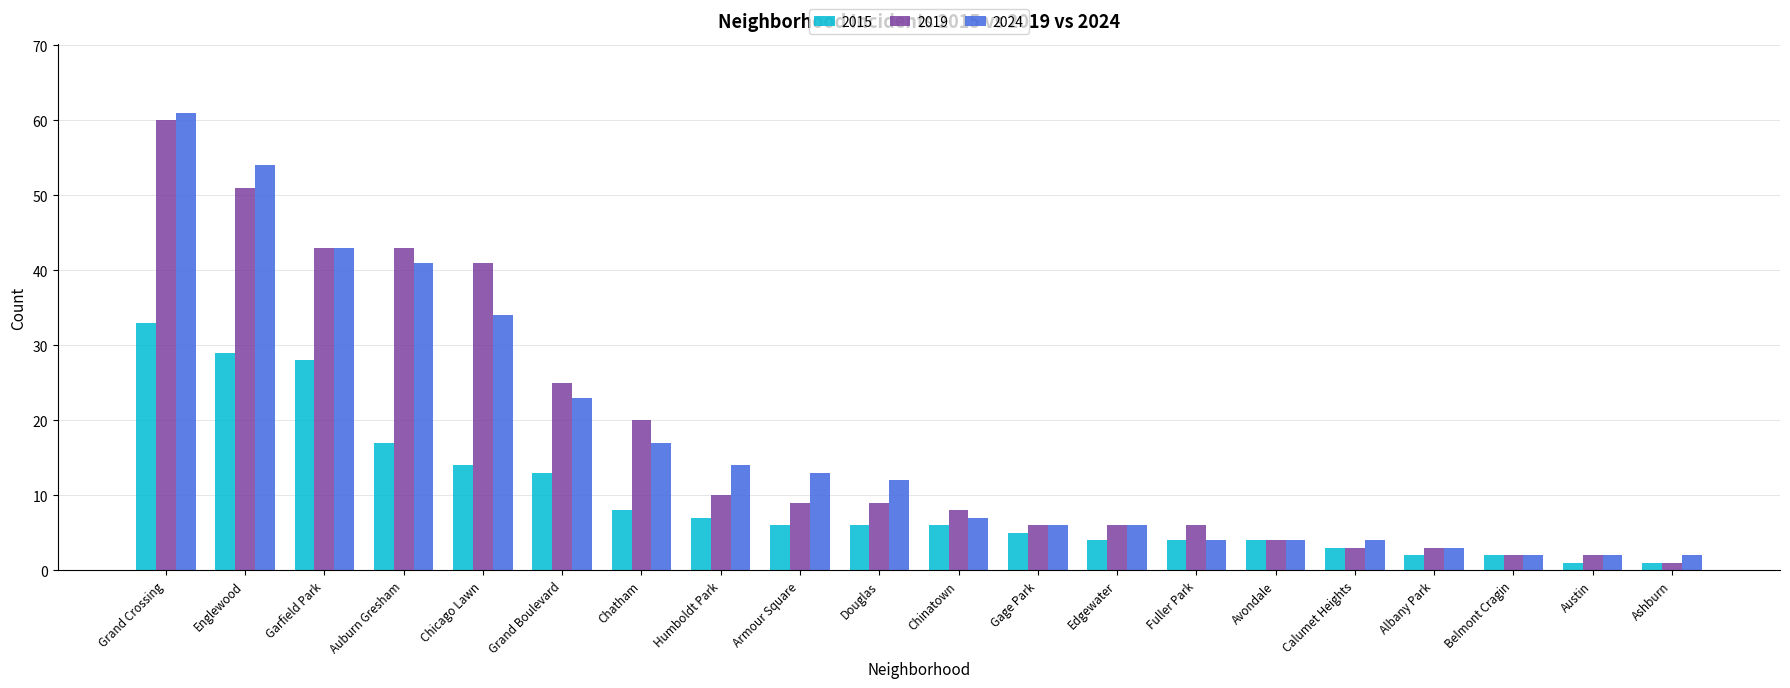

Reading right to left, extract all data points from this chart.

2015: Ashburn=1	Austin=1	Belmont Cragin=2	Albany Park=2	Calumet Heights=3	Avondale=4	Fuller Park=4	Edgewater=4	Gage Park=5	Chinatown=6	Douglas=6	Armour Square=6	Humboldt Park=7	Chatham=8	Grand Boulevard=13	Chicago Lawn=14	Auburn Gresham=17	Garfield Park=28	Englewood=29	Grand Crossing=33
2019: Ashburn=1	Austin=2	Belmont Cragin=2	Albany Park=3	Calumet Heights=3	Avondale=4	Fuller Park=6	Edgewater=6	Gage Park=6	Chinatown=8	Douglas=9	Armour Square=9	Humboldt Park=10	Chatham=20	Grand Boulevard=25	Chicago Lawn=41	Auburn Gresham=43	Garfield Park=43	Englewood=51	Grand Crossing=60
2024: Ashburn=2	Austin=2	Belmont Cragin=2	Albany Park=3	Calumet Heights=4	Avondale=4	Fuller Park=4	Edgewater=6	Gage Park=6	Chinatown=7	Douglas=12	Armour Square=13	Humboldt Park=14	Chatham=17	Grand Boulevard=23	Chicago Lawn=34	Auburn Gresham=41	Garfield Park=43	Englewood=54	Grand Crossing=61